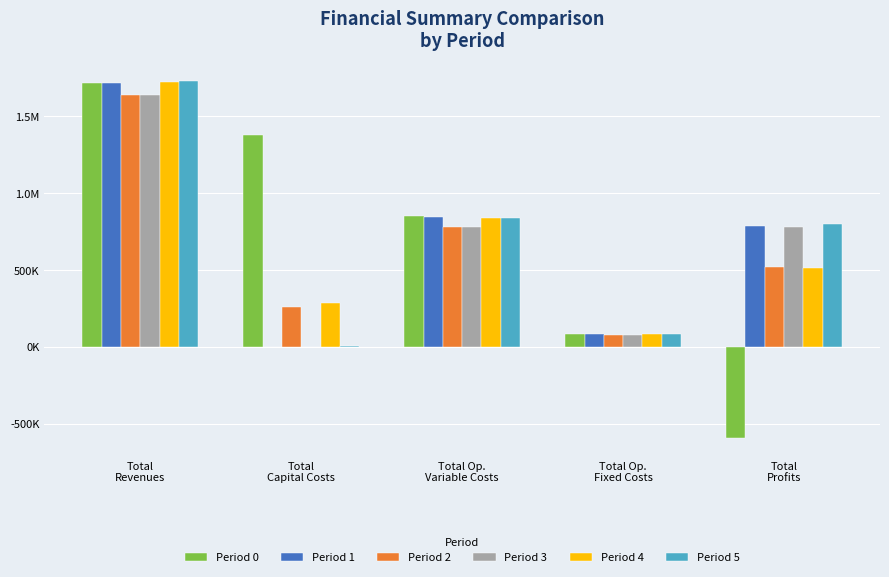

Which series changed the most between Total
Revenues and Total Op.
Fixed Costs?

Period 5